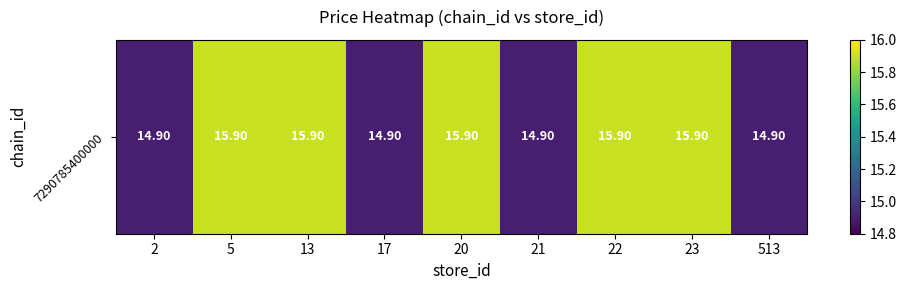

Rank the categories by value from highest to lowest.

5, 13, 20, 22, 23, 2, 17, 21, 513